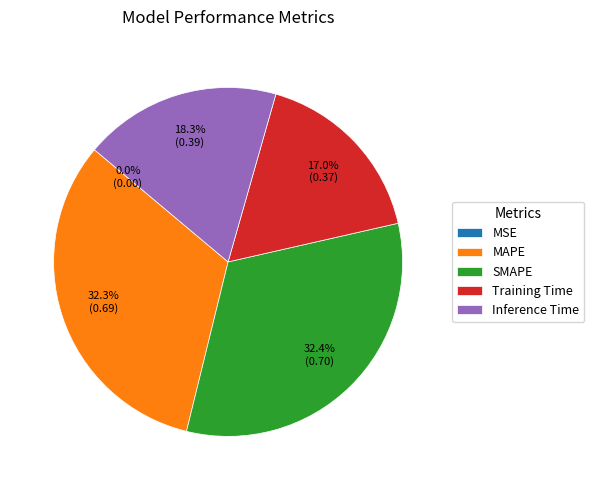

Is there any slice that represents more than half of the pie?

No